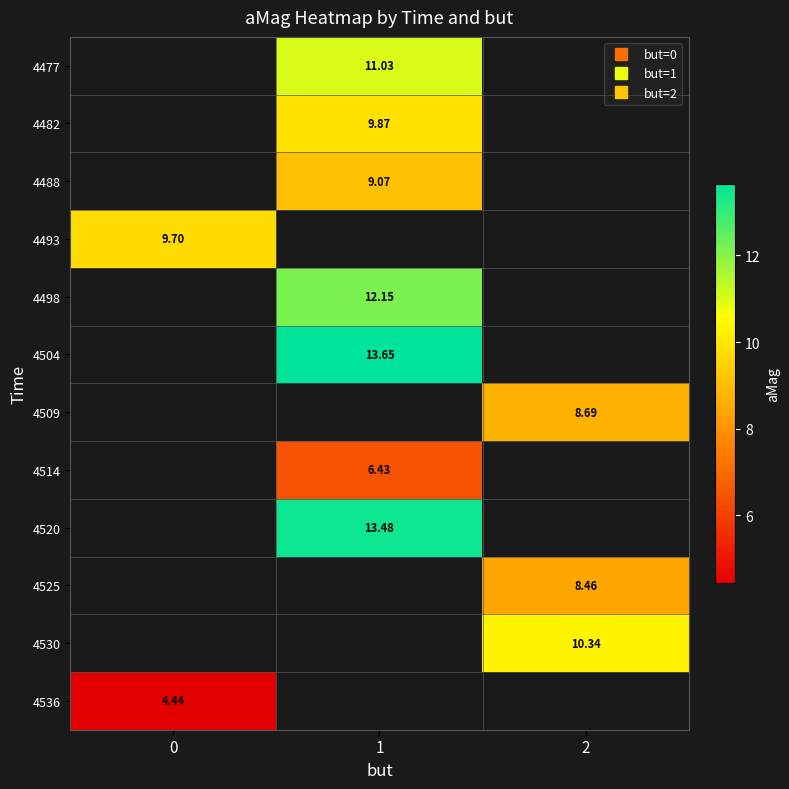

How many values in the 4498 series exceed 12?

1